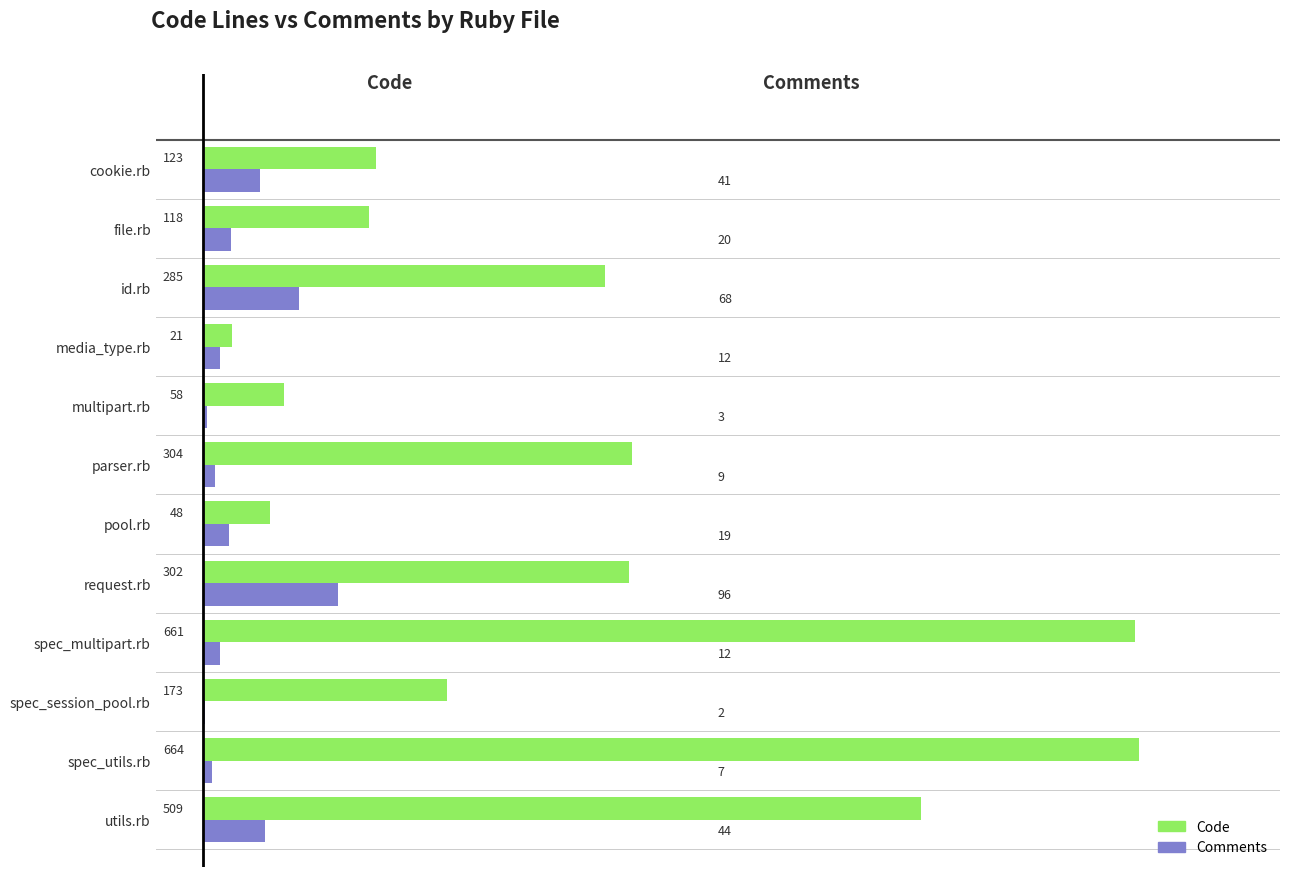

What are all the series names shown in the legend?

Code, Comments